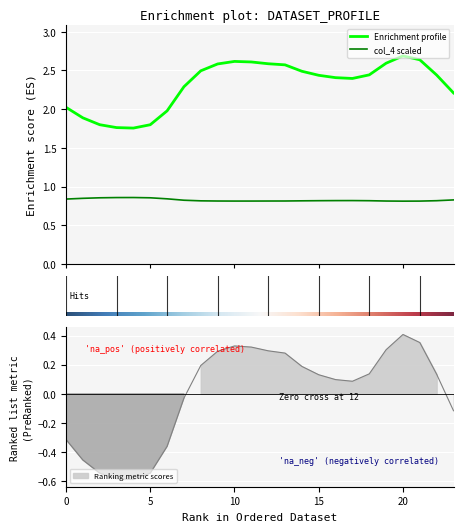

True or false: col_2 and col_1 intersect in this chart.

False